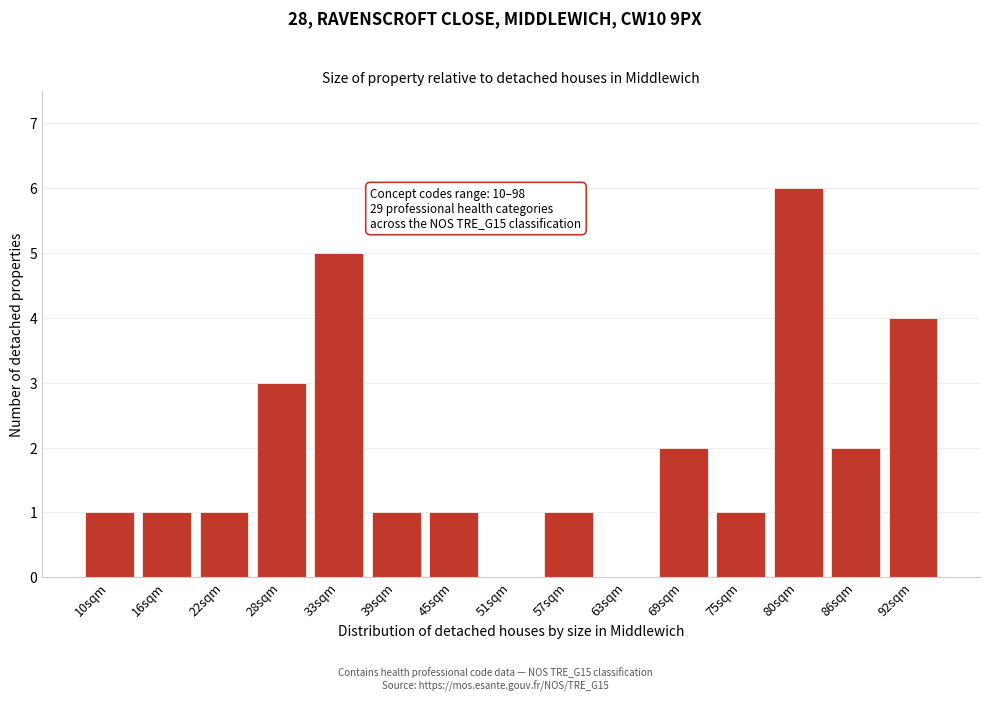

Reading left to right, list all the values displayed in this chart.

10sqm=1	16sqm=1	22sqm=1	28sqm=3	33sqm=5	39sqm=1	45sqm=1	51sqm=0	57sqm=1	63sqm=0	69sqm=2	75sqm=1	80sqm=6	86sqm=2	92sqm=4